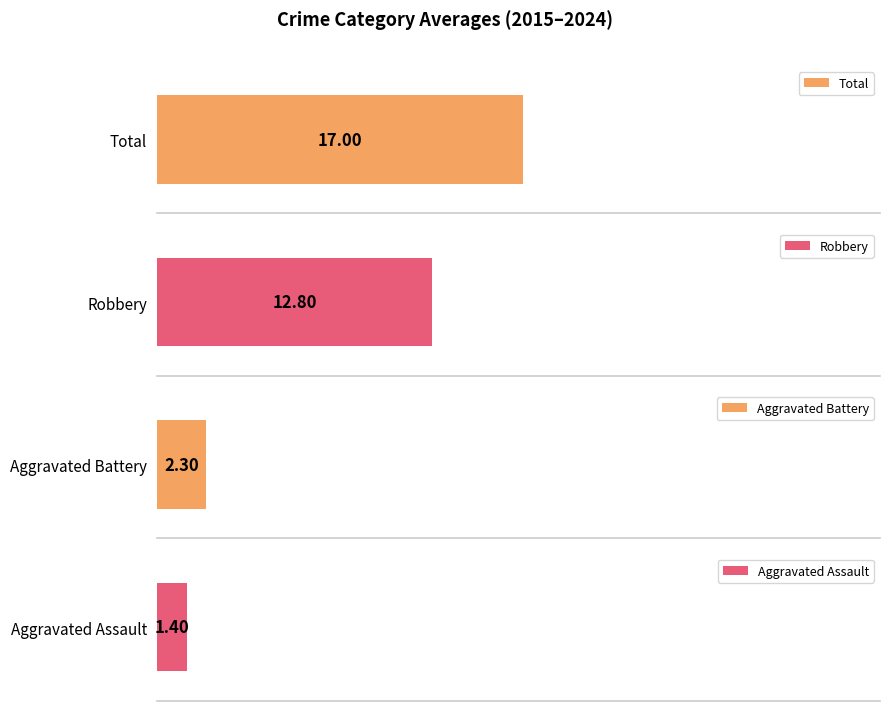

Which series has the widest spread of values?

Robbery